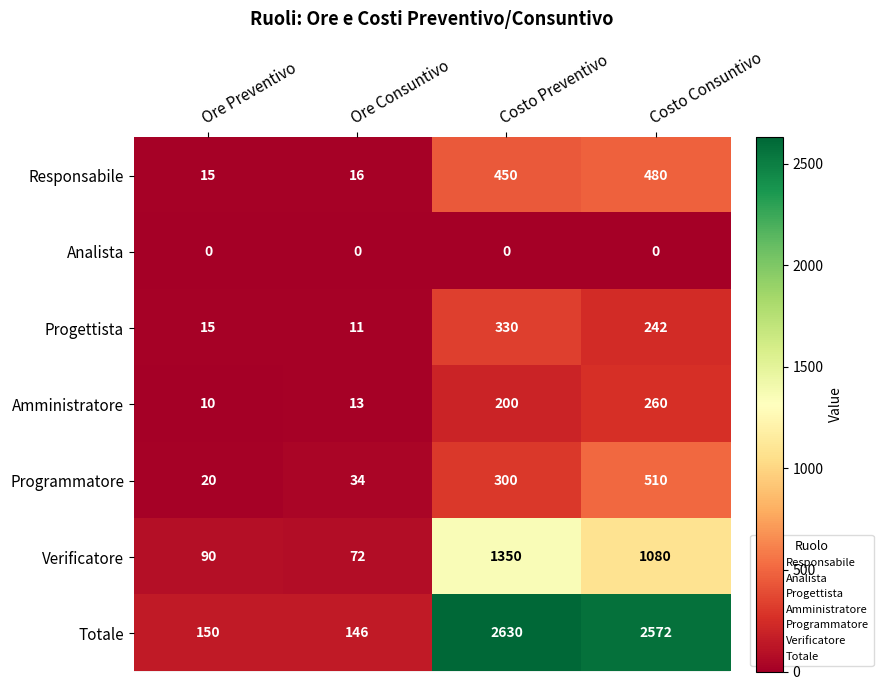

What is the difference between the Totale values at Costo Preventivo and Ore Preventivo?

2480